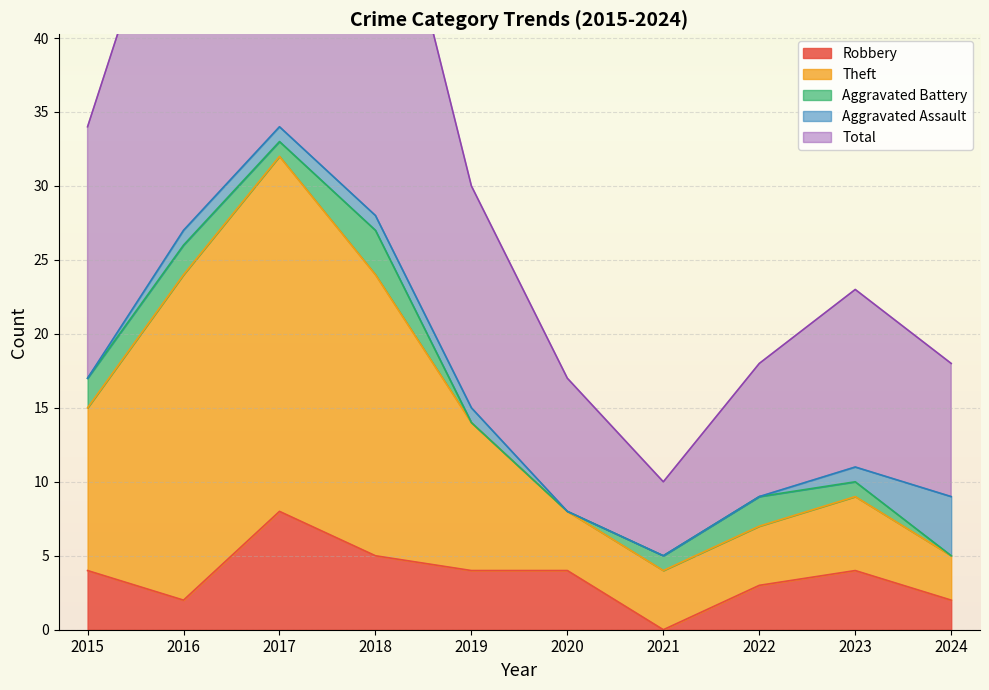

True or false: Robbery and Total intersect in this chart.

False